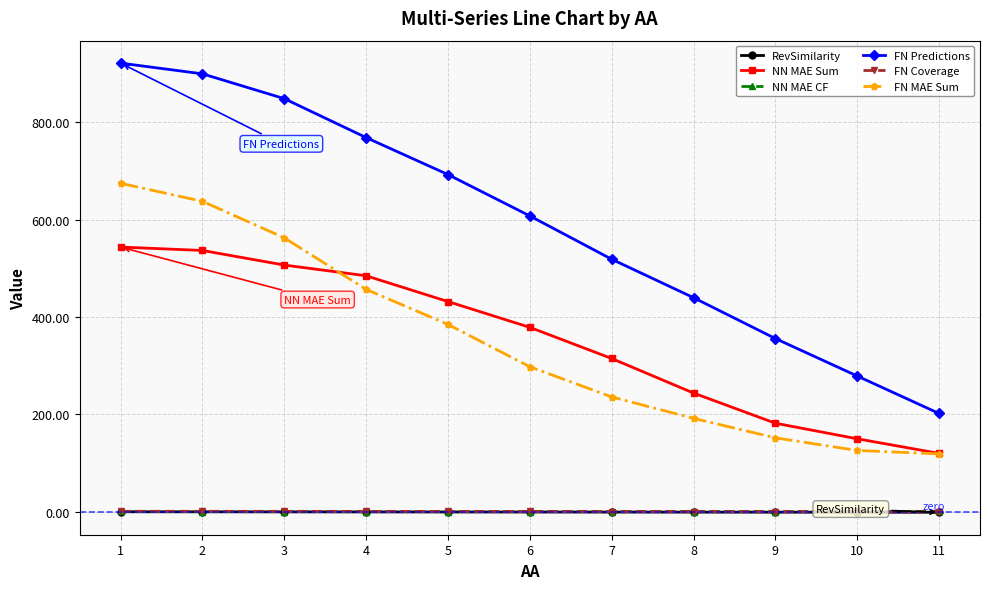

True or false: FN MAE Sum and FN Coverage intersect in this chart.

False